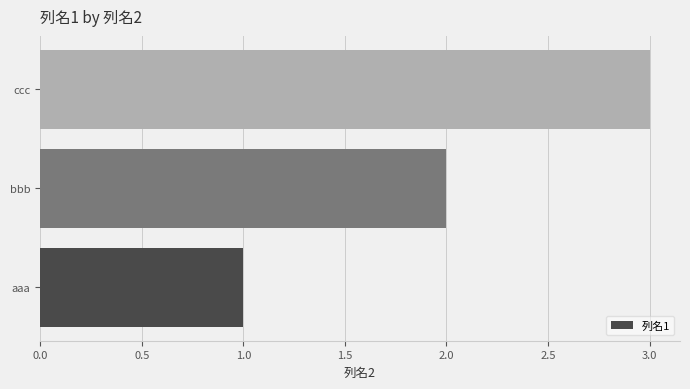

At which label is the value closest to 2?

bbb